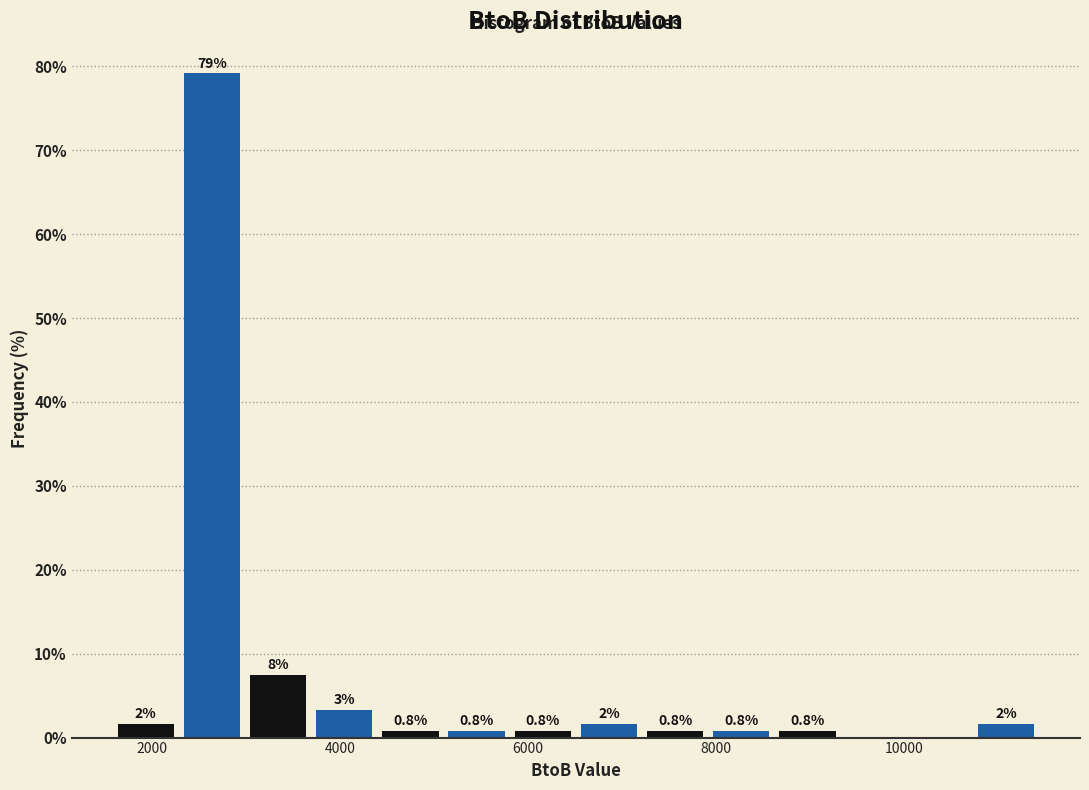

Around what value on the x-axis is the tallest bar? Give the approximate position of its centre, as read against the axis.

2600